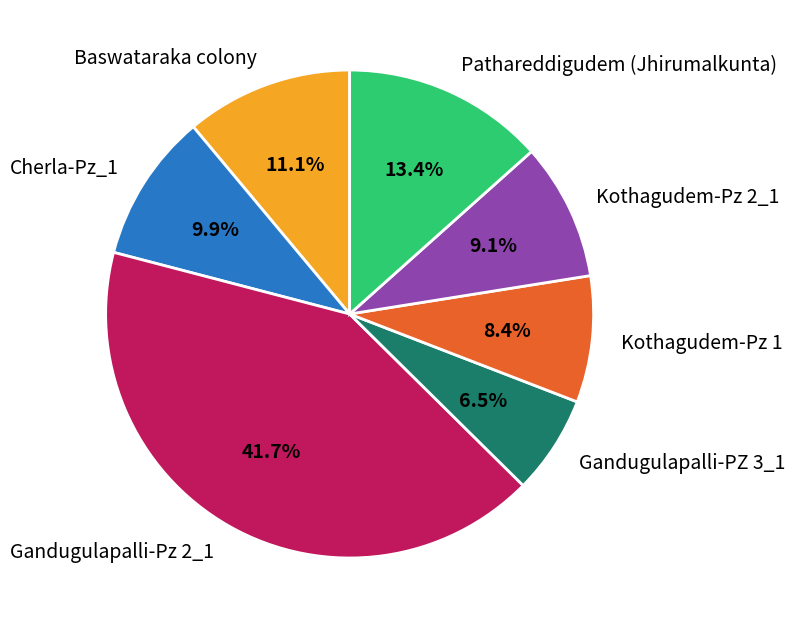

Count the number of slices in the pie.

7